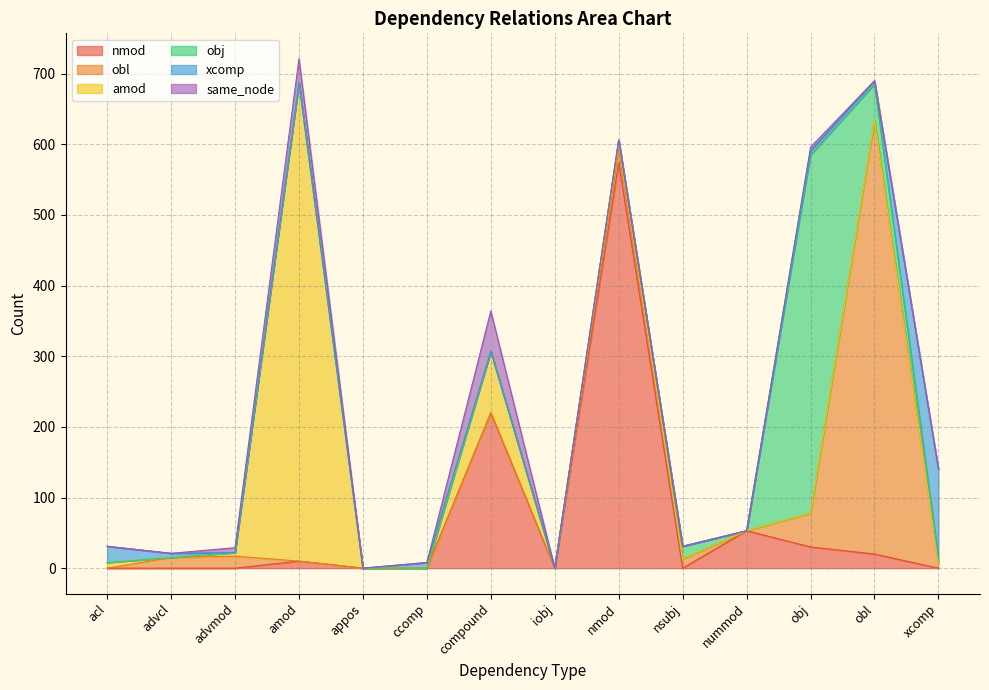

True or false: xcomp and amod intersect in this chart.

True